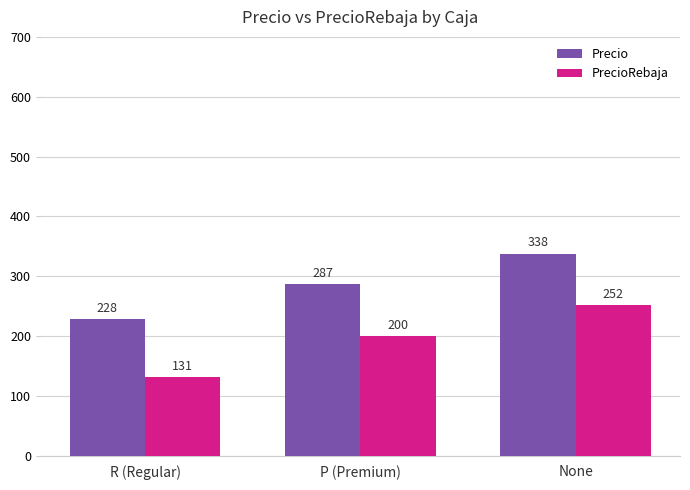

What is the value of the PrecioRebaja bar at the 1st from the left?

131.2